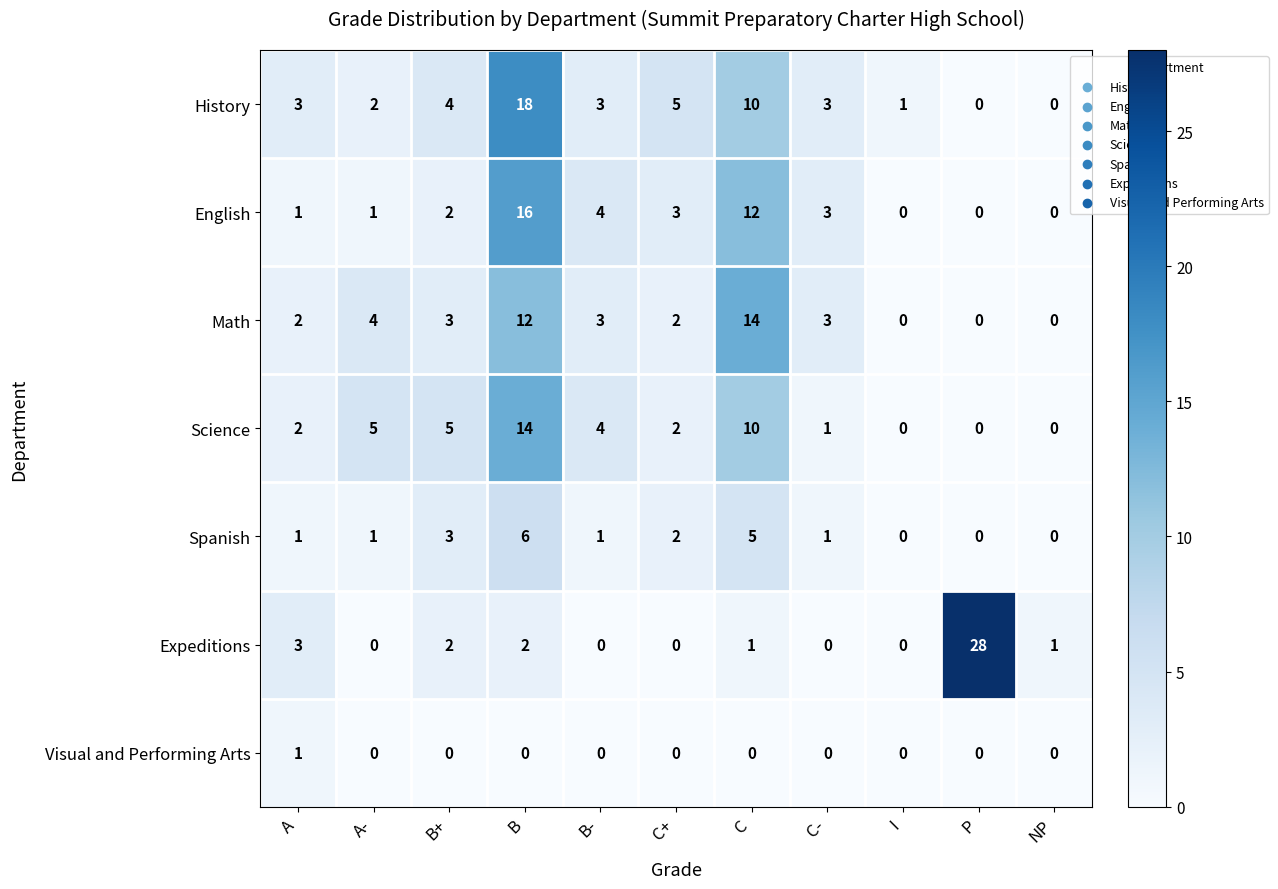

What is the difference between the maximum and minimum values in the Expeditions series?

28